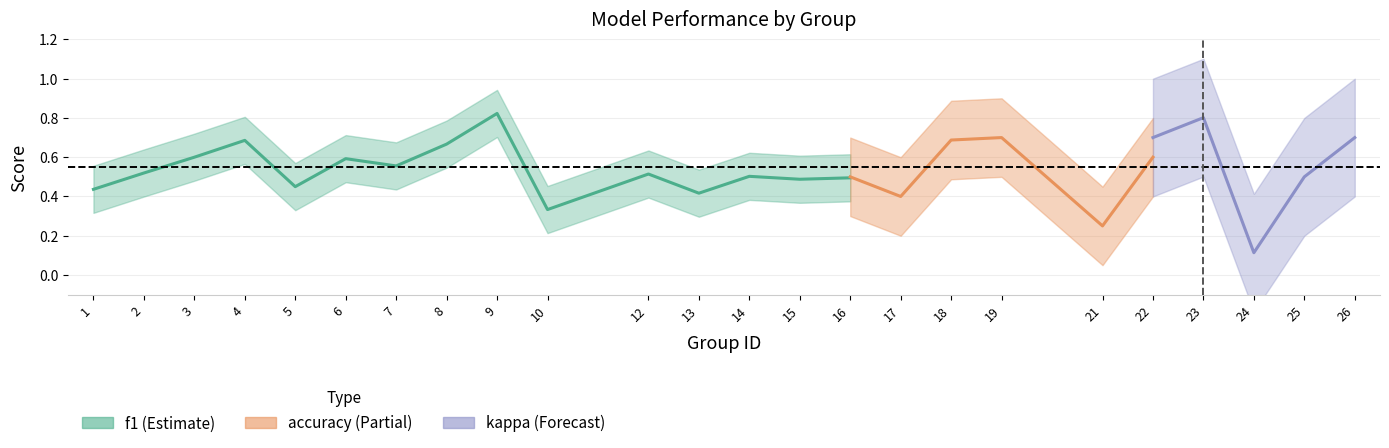

True or false: kappa and f1 cross at least once.

False